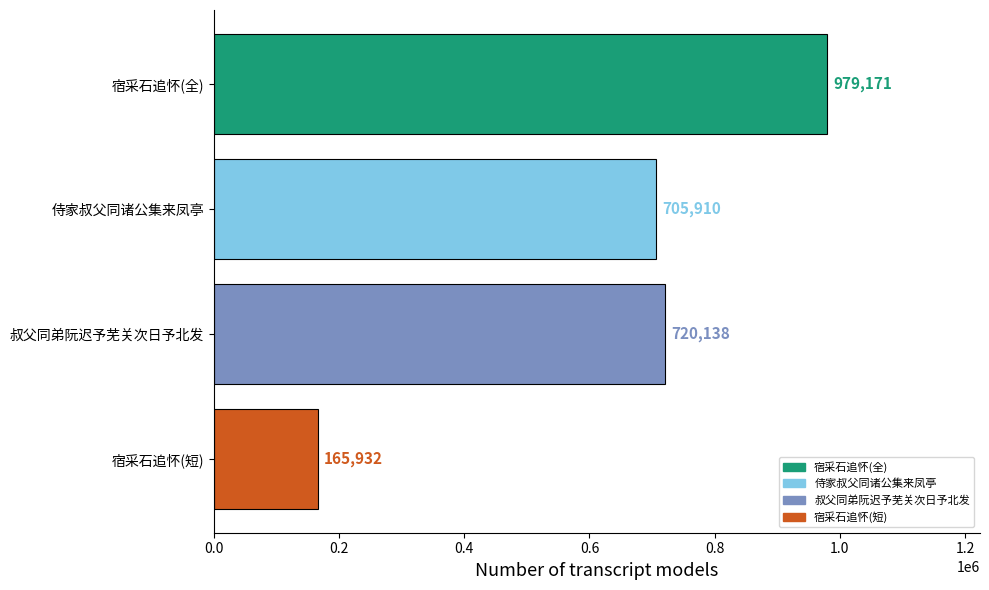

Are the bars grouped side by side (vs. stacked)?

No